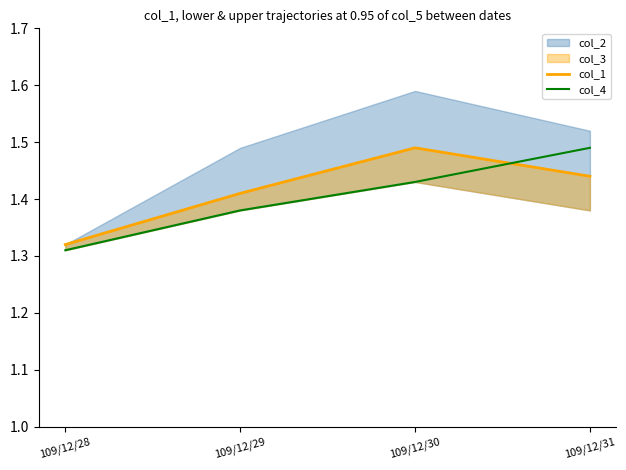

What is the maximum value for col_4?

1.5